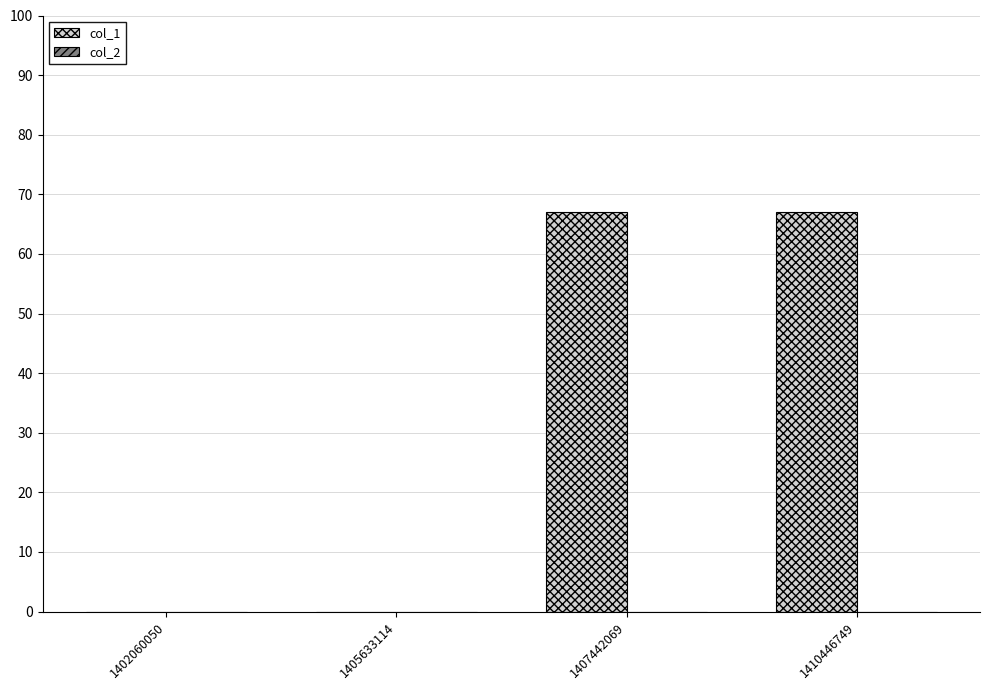

The chart shows a value of 45 at 1405633114. True or false?

False